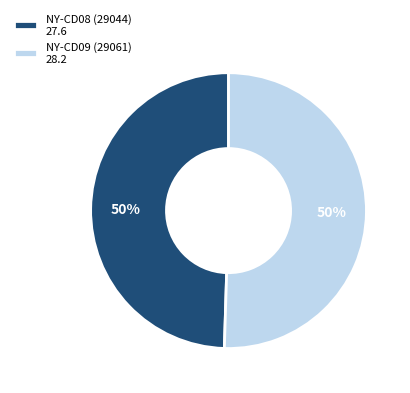

Do NY-CD08 (29044) and NY-CD09 (29061) together represent more than half of the pie?

Yes